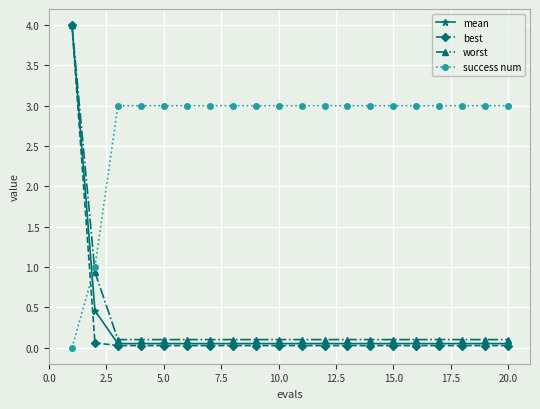

True or false: best and success num intersect in this chart.

True